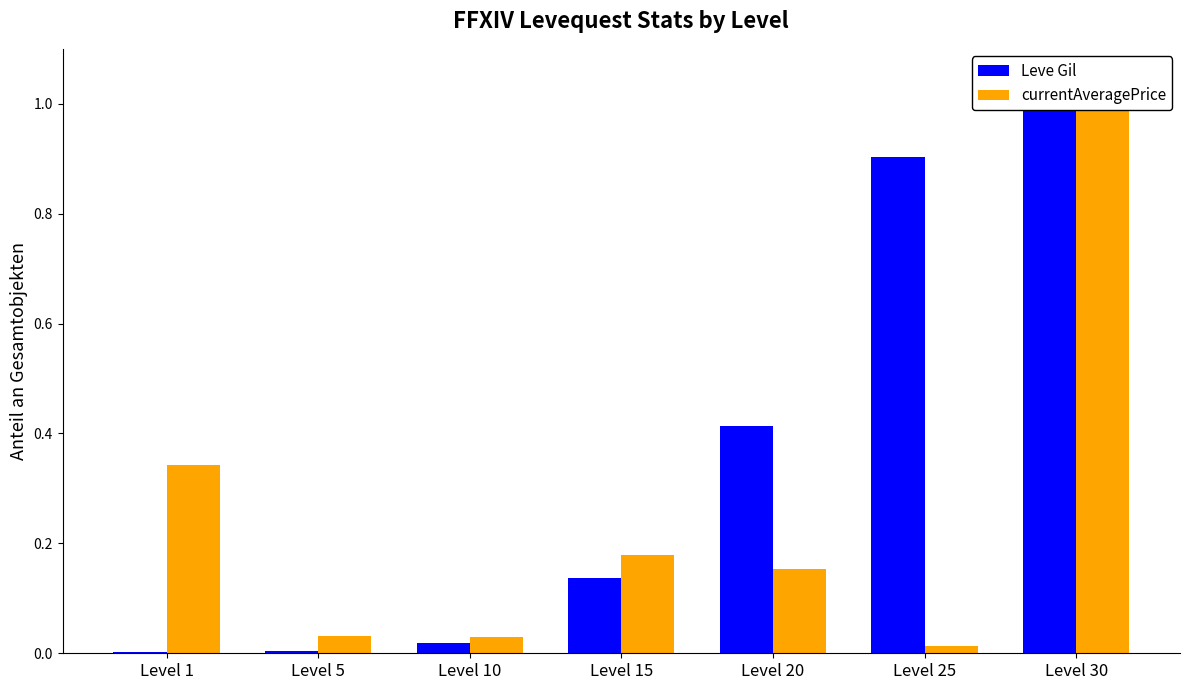

Reading left to right, what are all the values shown in this chart?

Leve Gil: 0.0	0.0	0.0	0.1	0.4	0.9	1.0
currentAveragePrice: 0.3	0.0	0.0	0.2	0.2	0.0	1.0